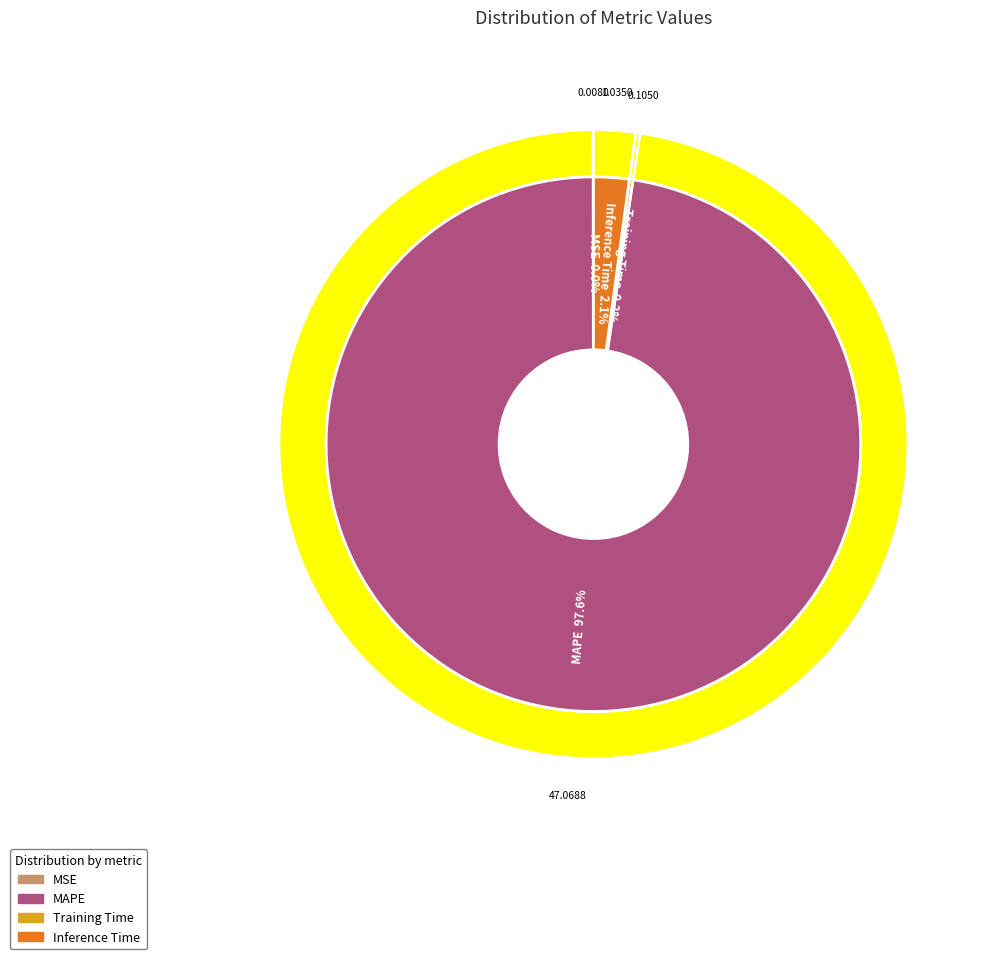

To the nearest percent, what percentage of the pie is MAPE?

98%